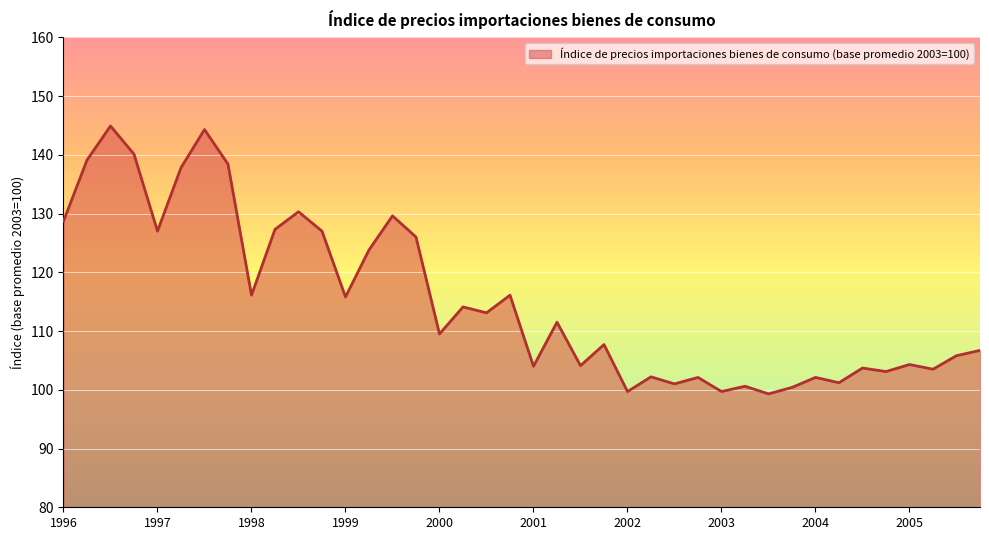

What is the maximum value shown in the chart?

144.9